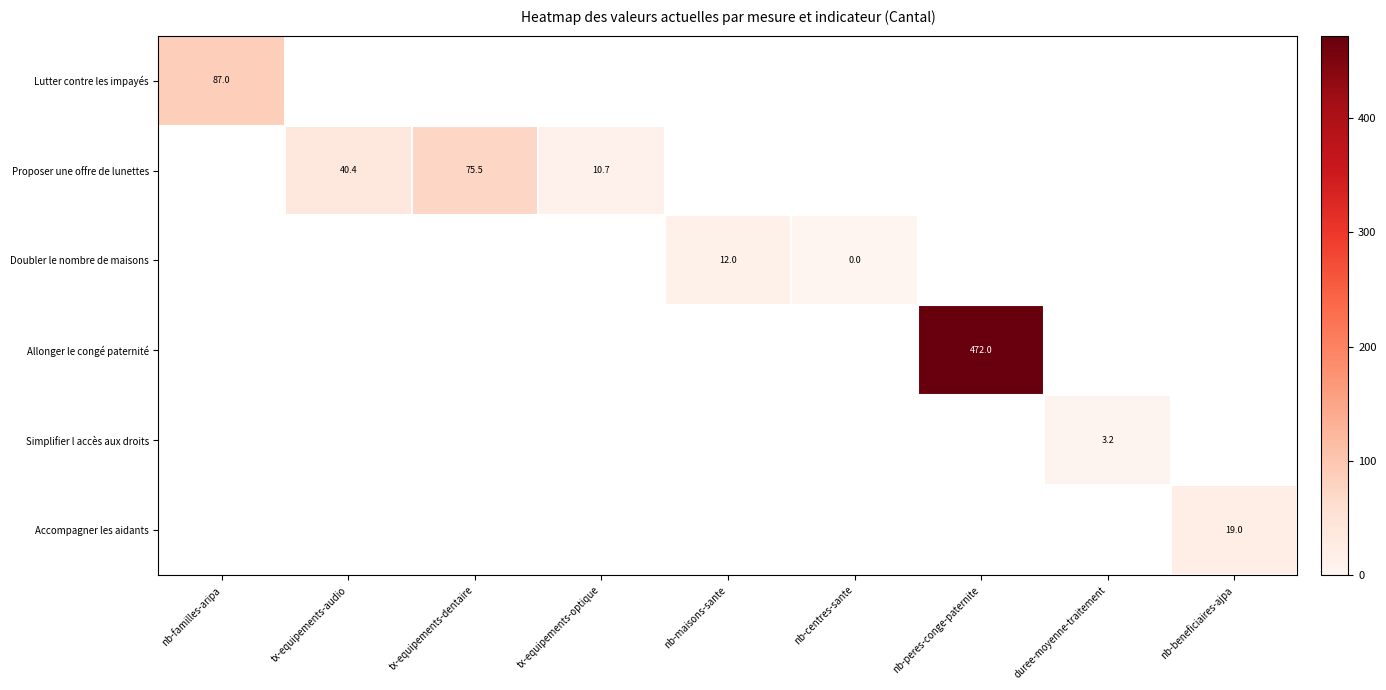

Is the value of Proposer une offre de lunettes at tx-equipements-dentaire greater than the value of Simplifier l accès aux droits at duree-moyenne-traitement?

Yes